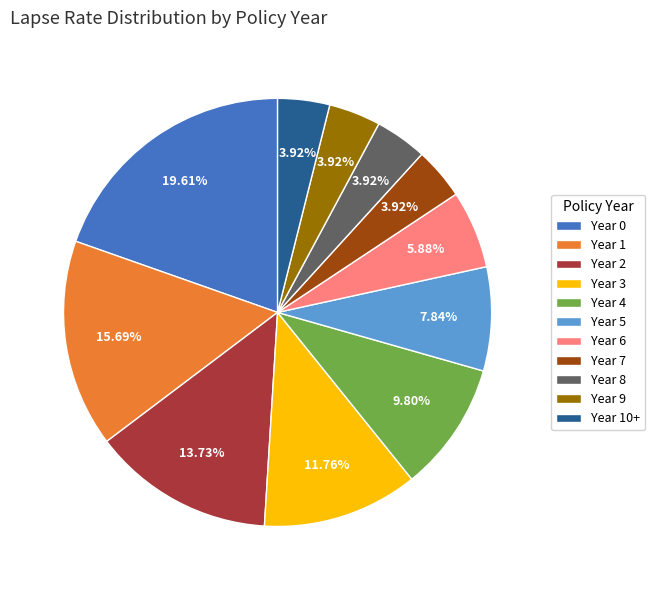

Between Year 7 and Year 1, which is larger?

Year 1